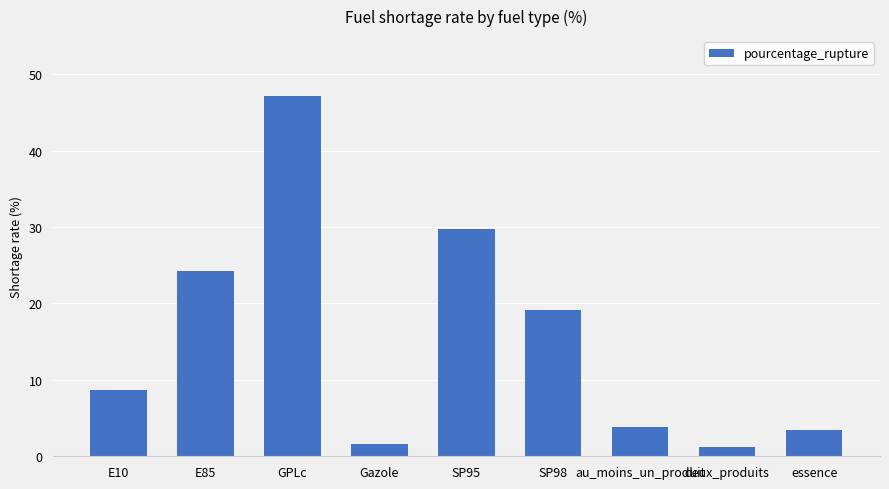

Where does the data first go above 8?

E10